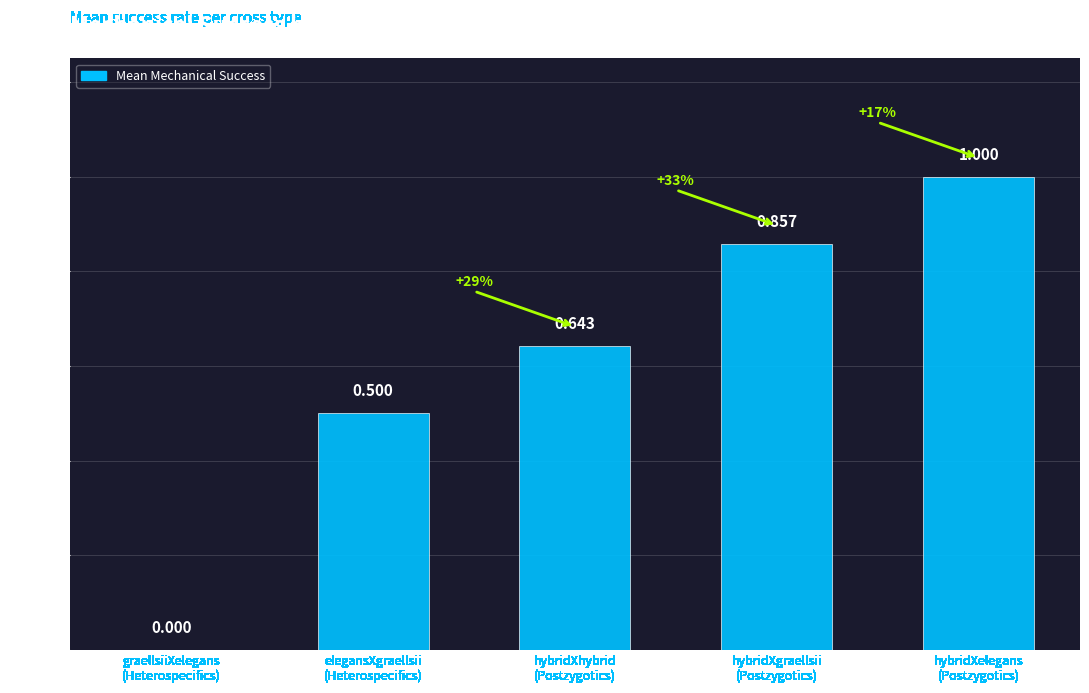

Does the chart contain stacked bars?

No